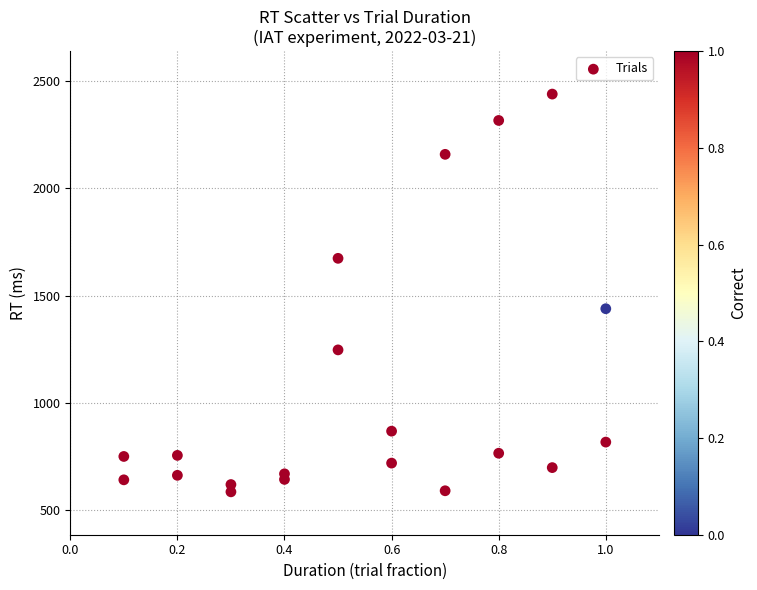

What is the range of Y values (max minus min)?

1855